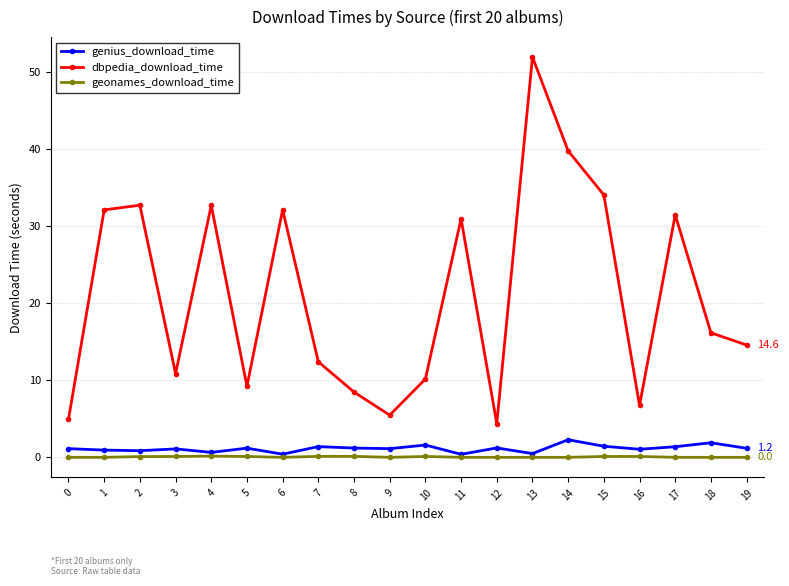

How many lines are shown in the chart?

3